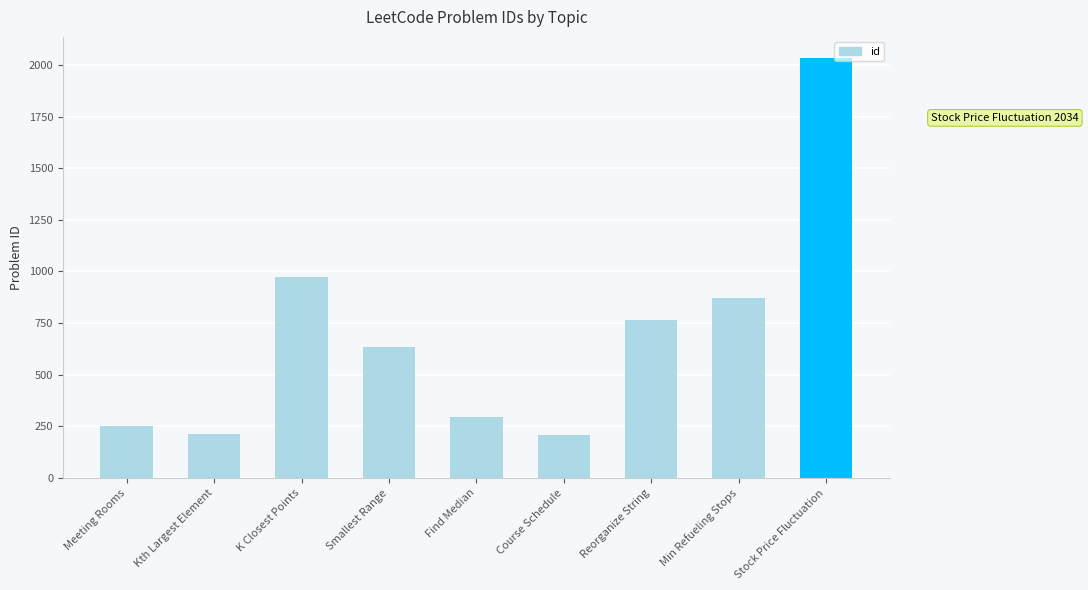

Where is the data nearest to the value 1120?

K Closest Points